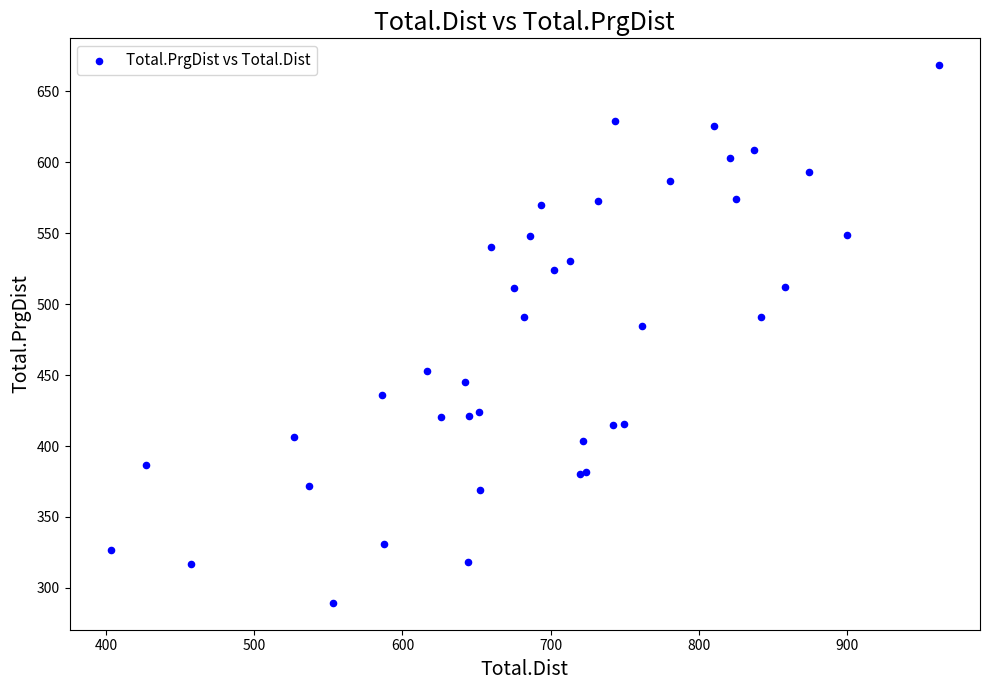

What Y value in the scatter plot is closest to 478?

484.7